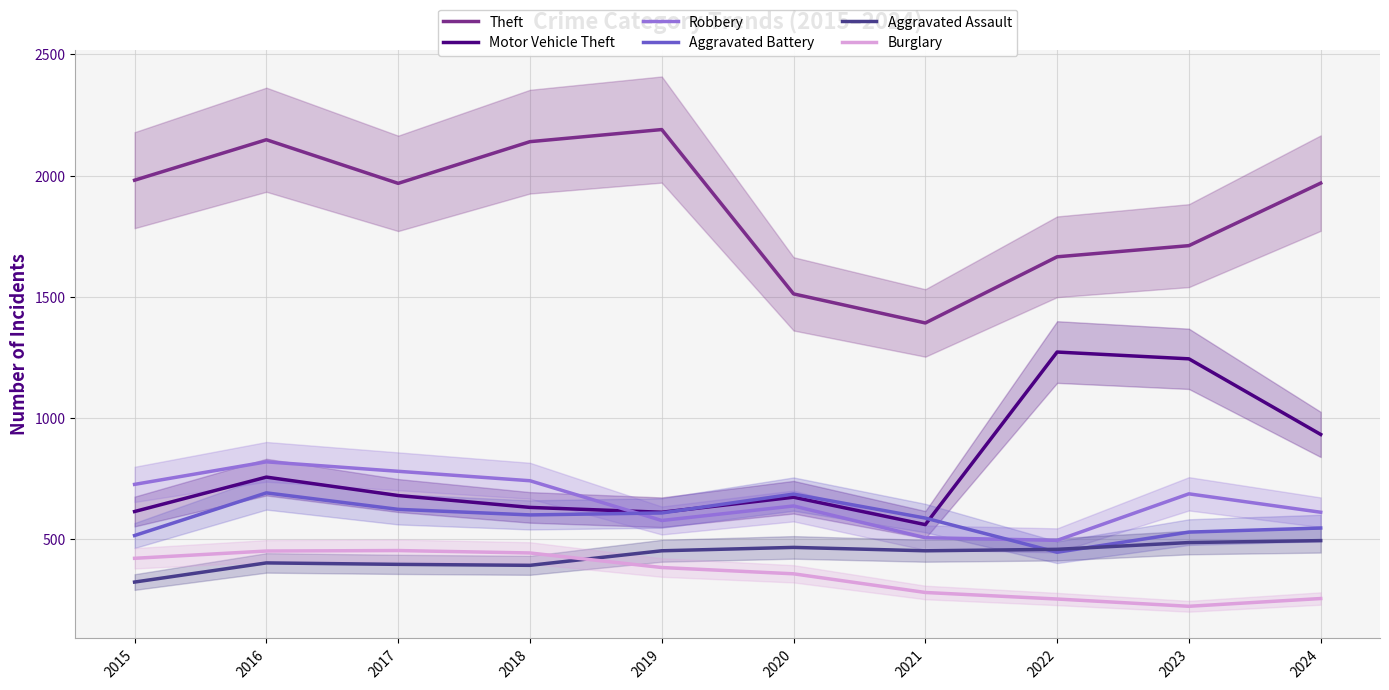

At which category does the chart reach its minimum across all series?

2023